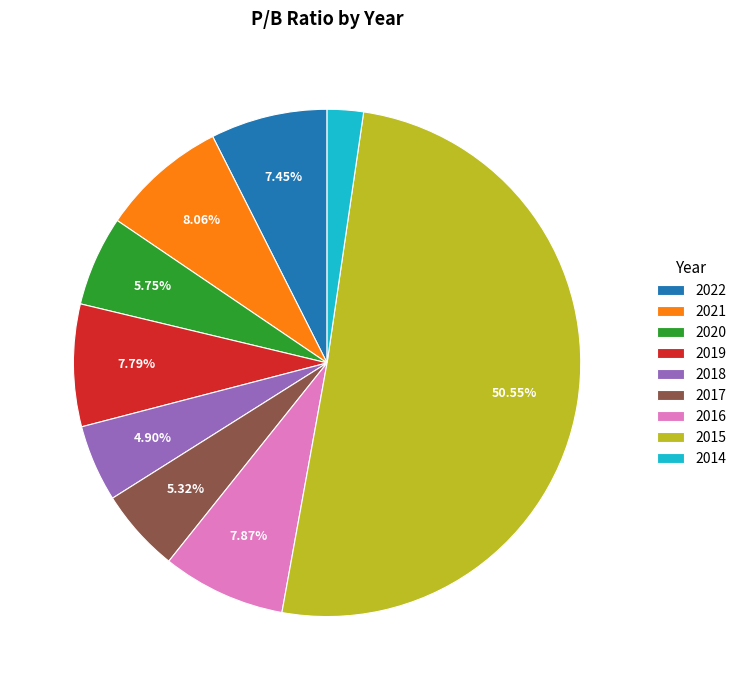

Does 2019 account for over 50% of the chart?

No